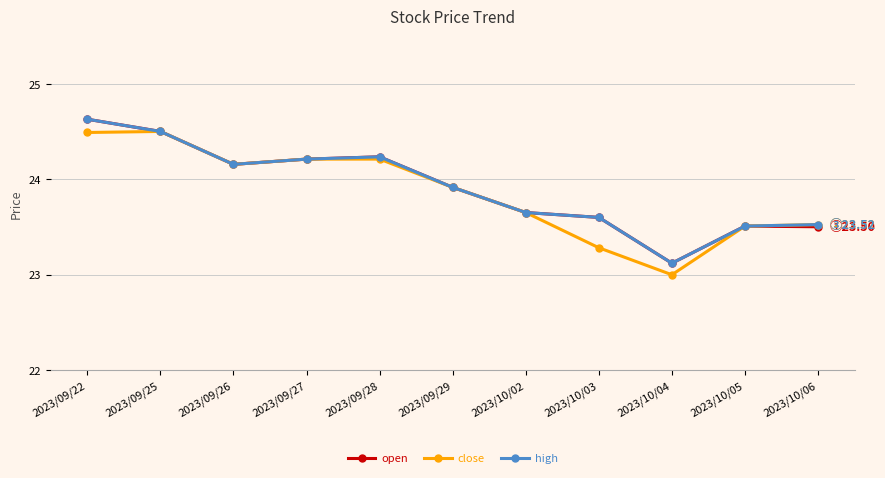

How many data points in close are above 23?

10